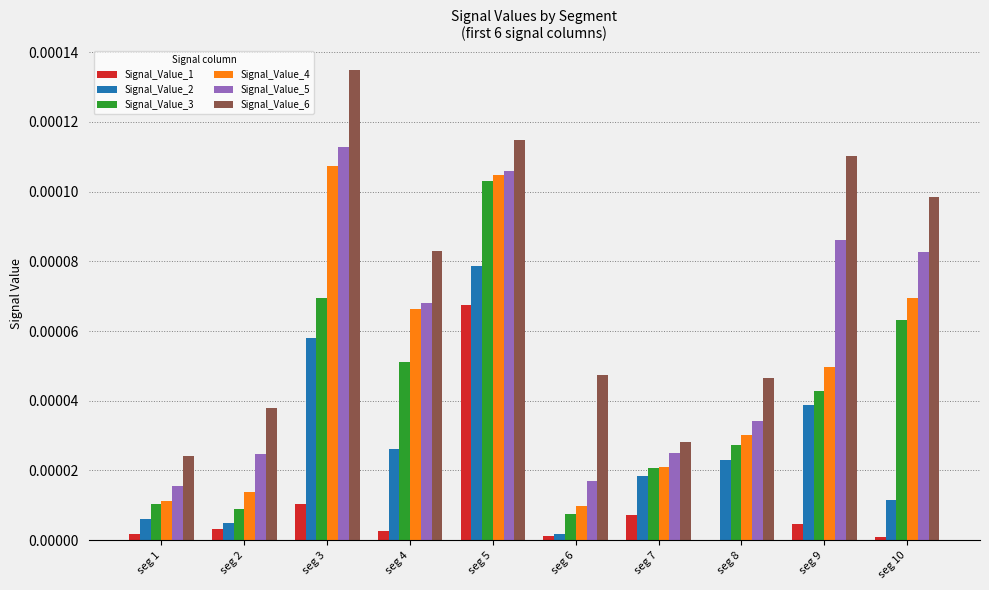

How many Signal_Value_6 values are between 0 and 1?

10